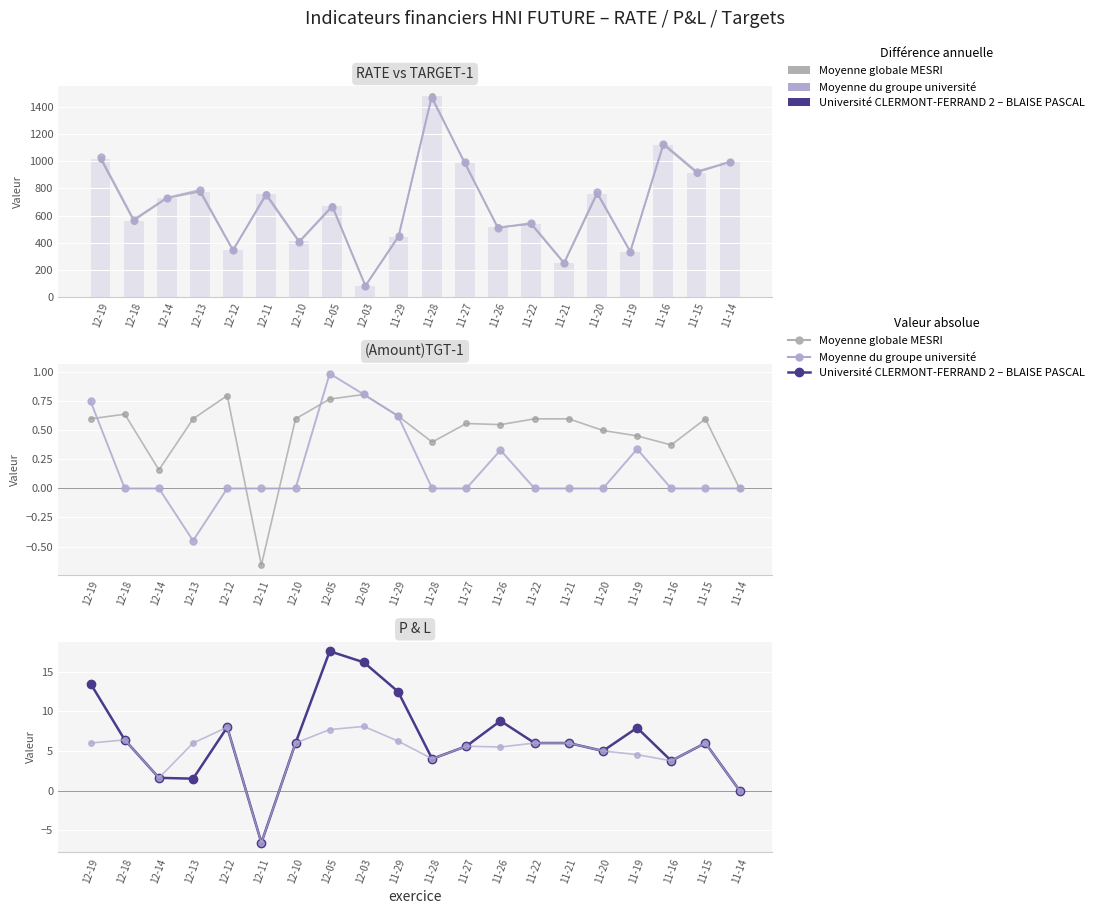

The value of (Amount)TGT-2 at 11-14 is 0.0. True or false?

True